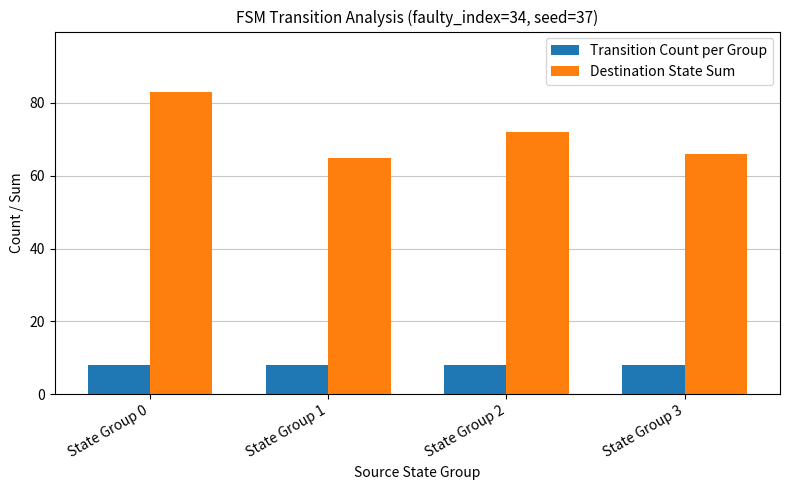

The value of Destination State Sum at State Group 3 is 66. True or false?

True